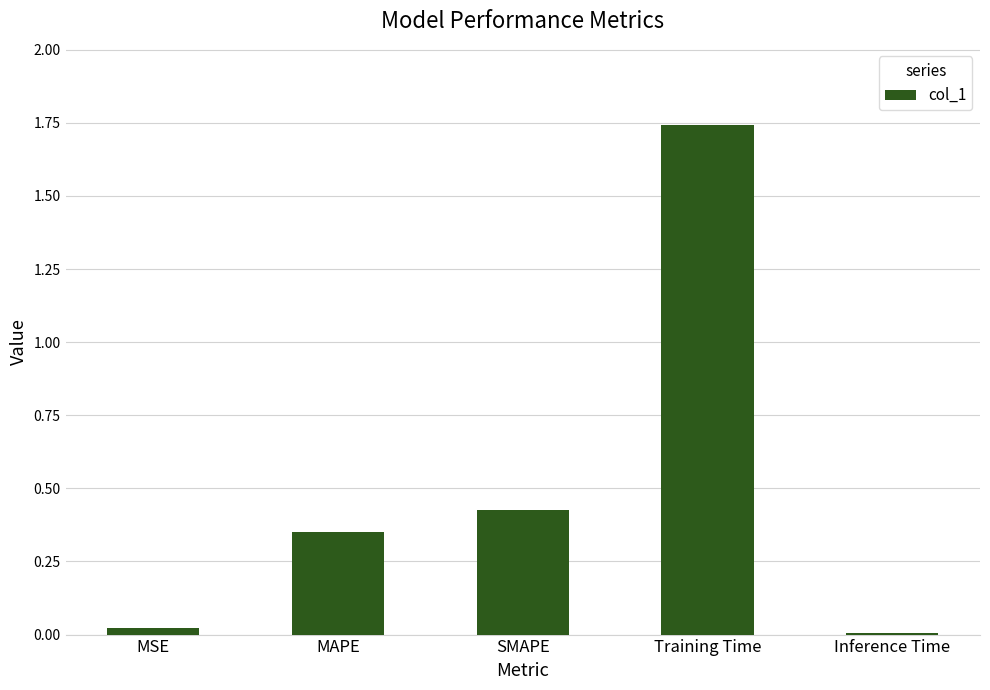

Which label corresponds to the largest value in the chart?

Training Time